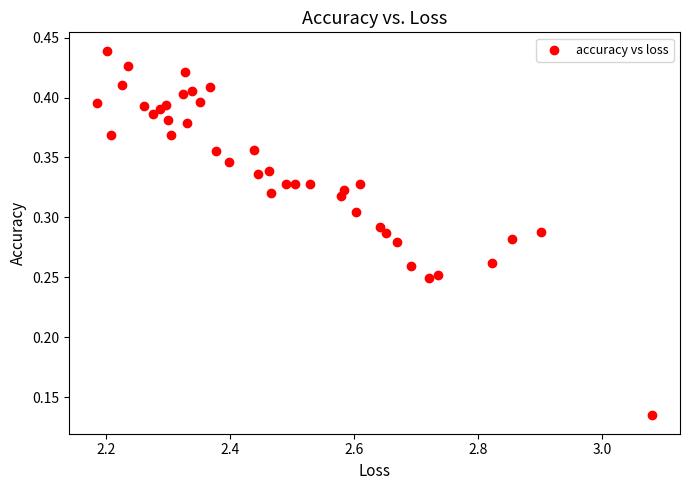

What is the range of X values (max minus min)?

0.9